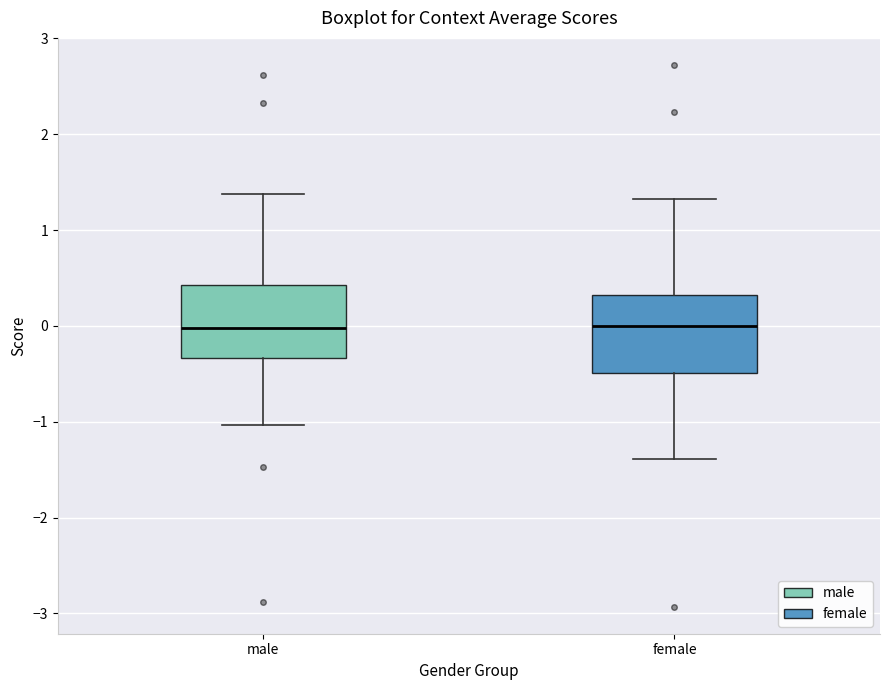

Reading left to right, transcribe this box plot: for each box, give where its median line is, the range the box spans, and where its two whiskers end, as read against the y-axis. The values are not printed on the chart, so give them approximately, as read against the axis.

male: median 0.0, box -0.3 to 0.4, whiskers -1.0 to 1.4
female: median 0.0, box -0.5 to 0.3, whiskers -1.4 to 1.3